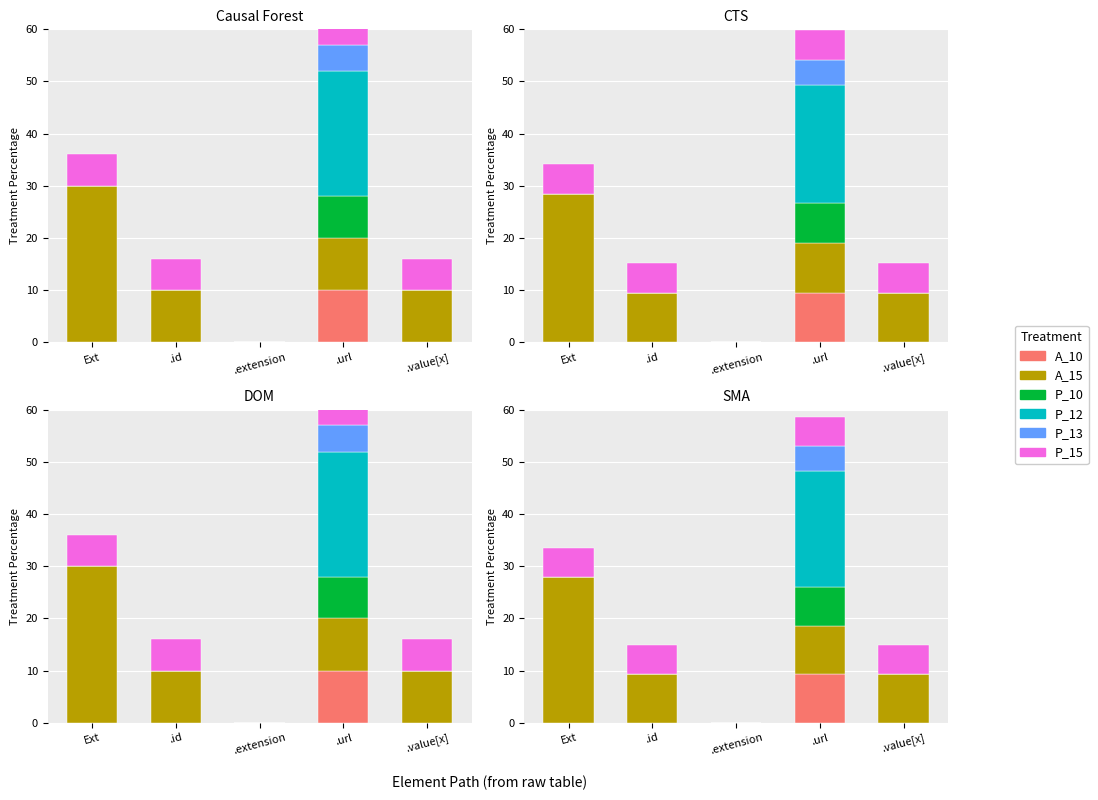

At which category is the sum across all series the highest?

.url